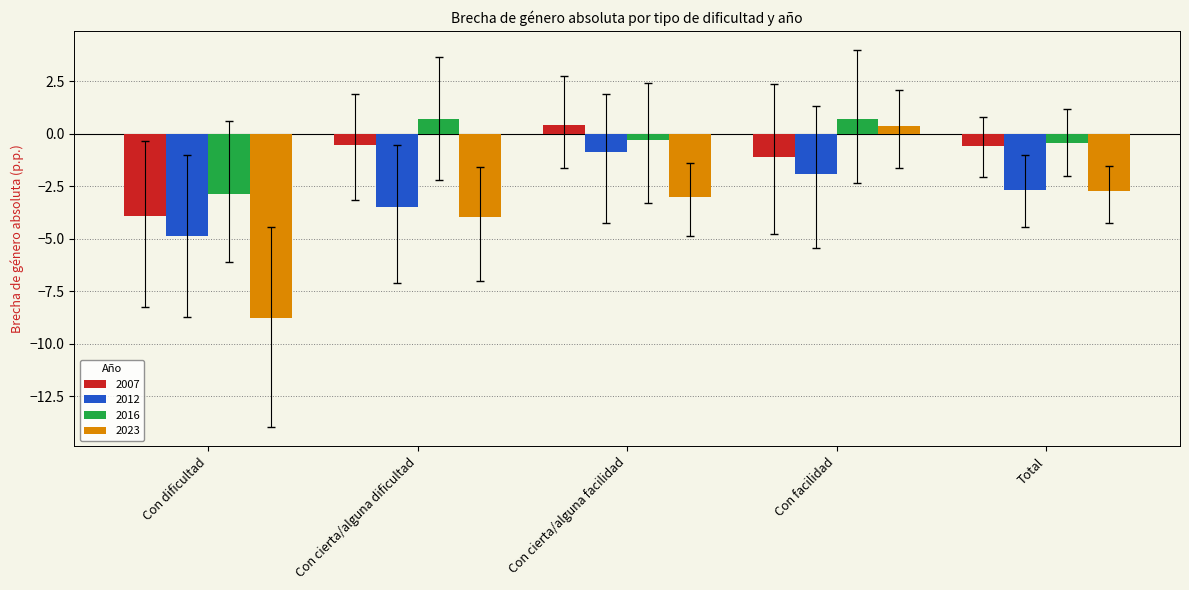

Count the number of data series in this chart.

4